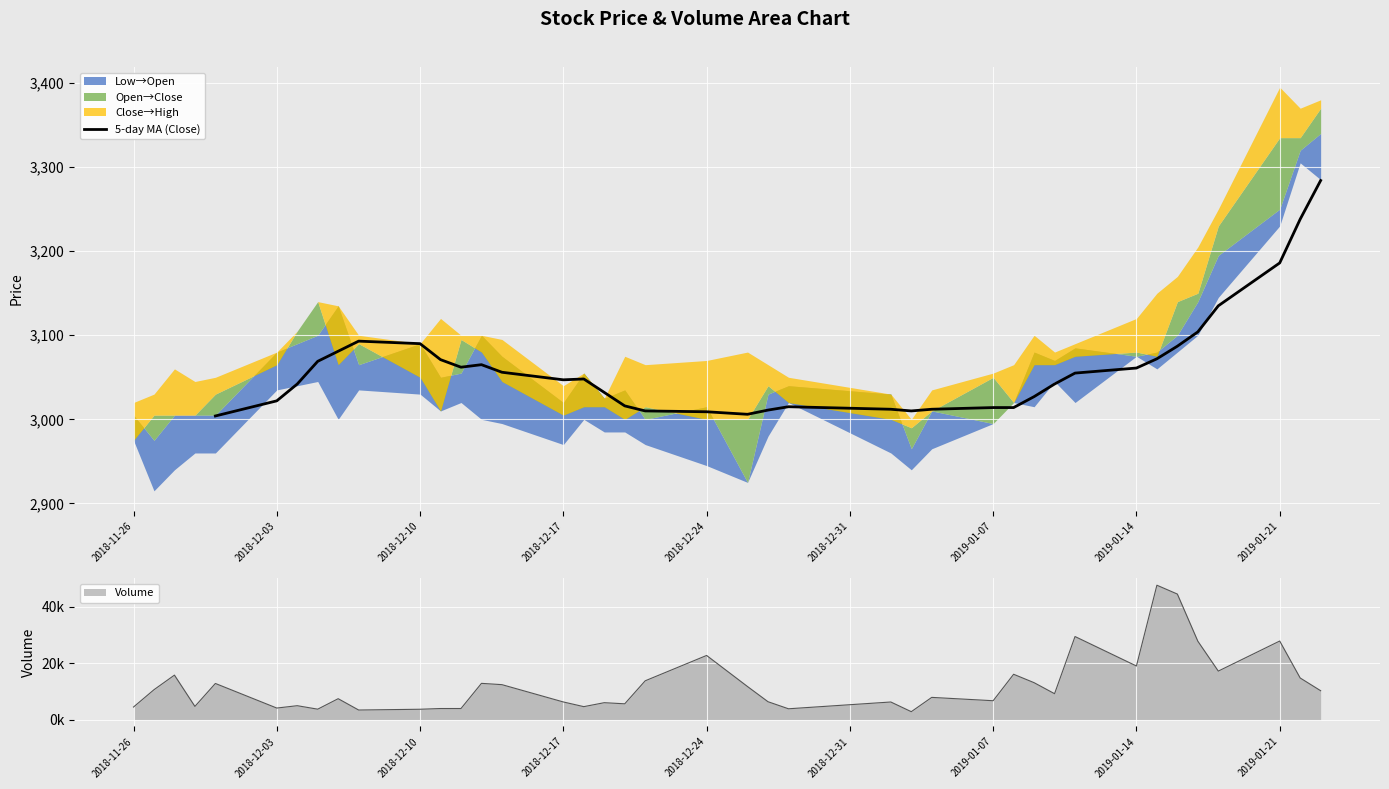

What is the maximum value for 5-day MA (Close)?

3284